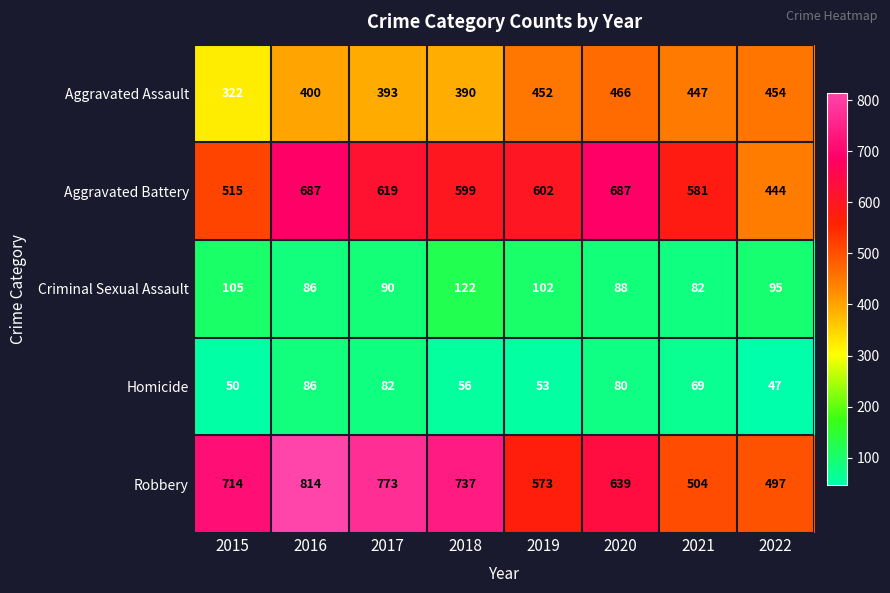

What is the difference between the maximum and minimum values in the Aggravated Battery series?

243